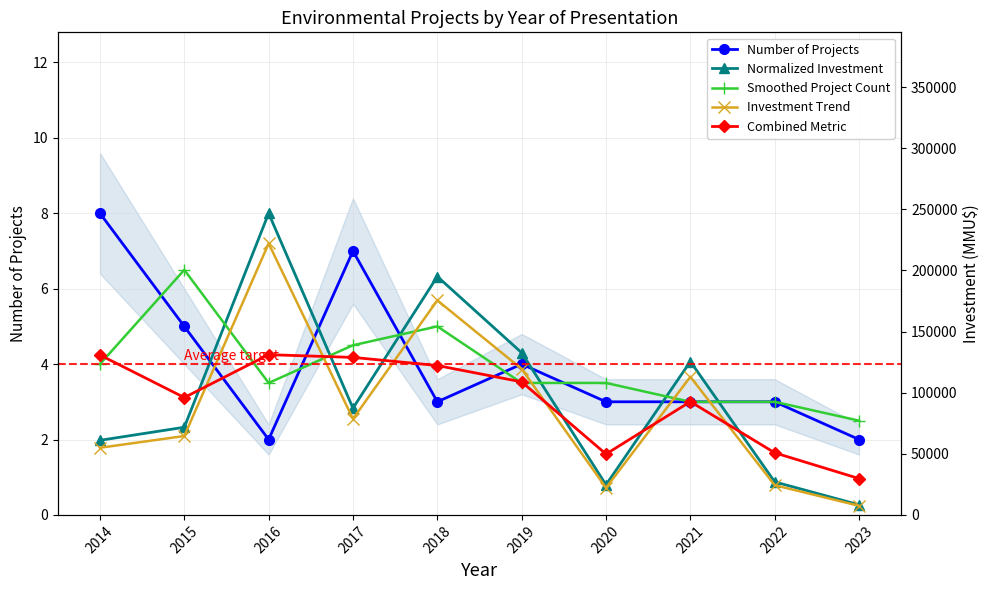

Which series changed the most between 2014 and 2019?

Number of Projects